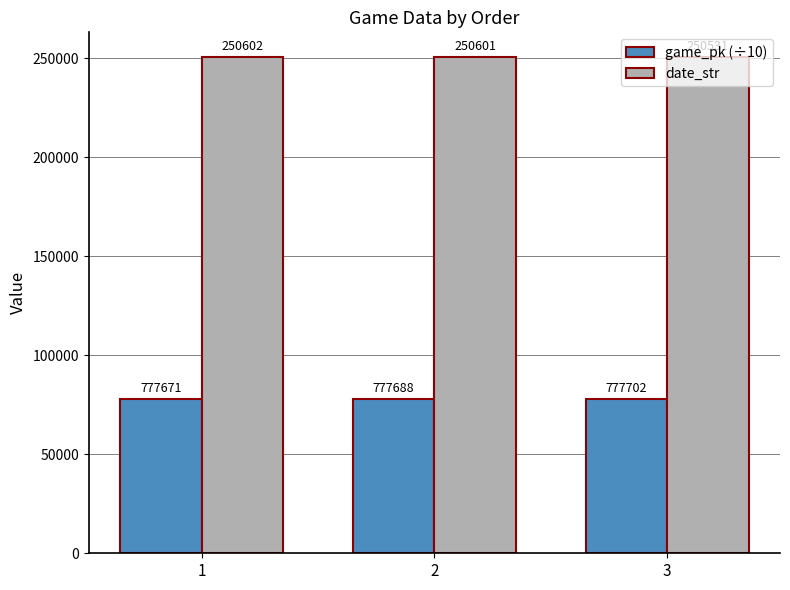

What are all the series names shown in the legend?

game_pk (÷10), date_str